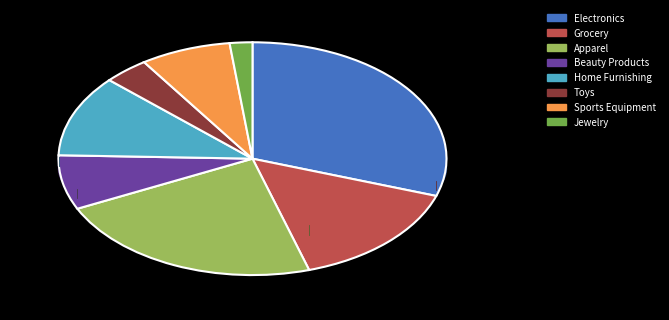

To the nearest percent, what portion does Home Furnishing represent?

11%